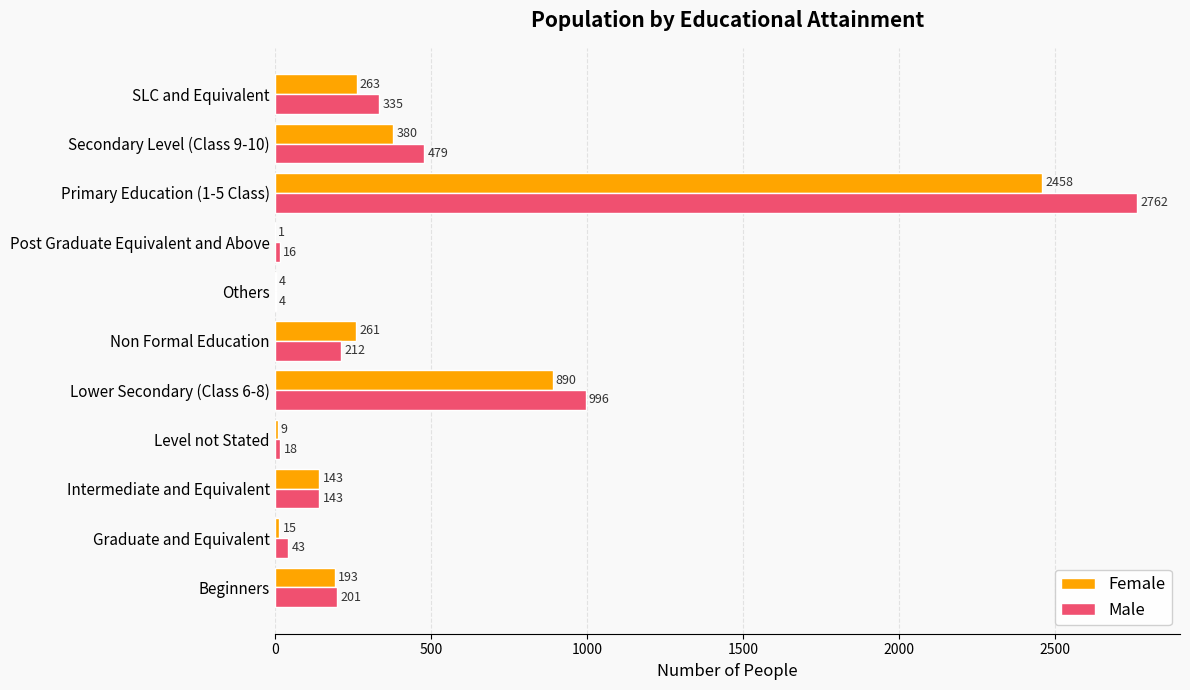

The Female series shows 15 at Graduate and Equivalent. True or false?

True